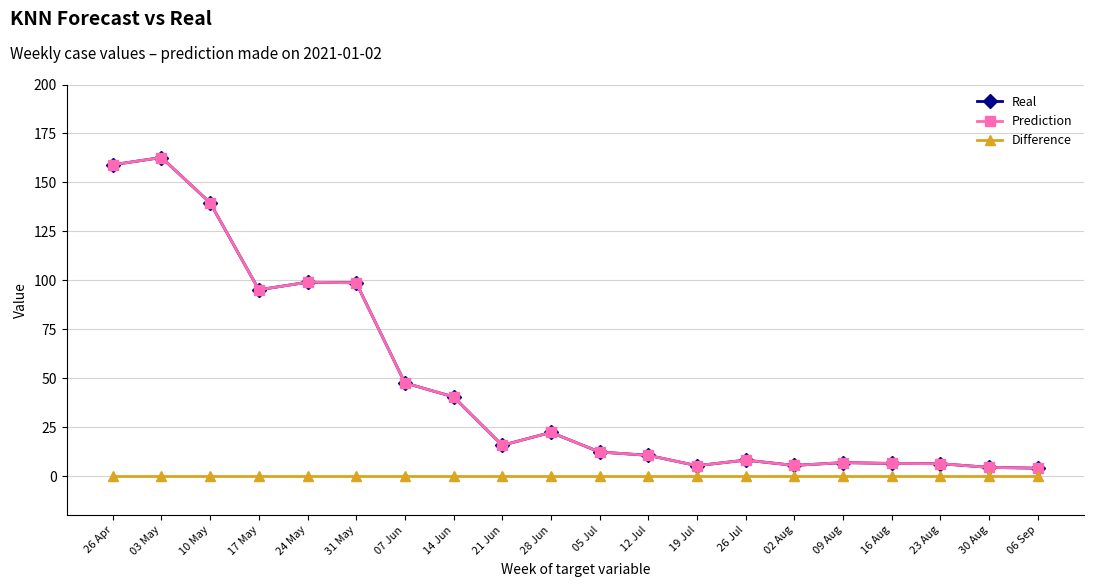

Reading left to right, transcribe all the data shown in this chart.

Real: 26 Apr=159.0	03 May=162.7	10 May=139.6	17 May=95.1	24 May=99.0	31 May=98.7	07 Jun=47.6	14 Jun=40.4	21 Jun=15.7	28 Jun=22.3	05 Jul=12.3	12 Jul=10.6	19 Jul=5.3	26 Jul=8.1	02 Aug=5.4	09 Aug=6.9	16 Aug=6.4	23 Aug=6.3	30 Aug=4.4	06 Sep=4.0
Prediction: 26 Apr=159.0	03 May=162.7	10 May=139.6	17 May=95.1	24 May=99.0	31 May=98.7	07 Jun=47.6	14 Jun=40.4	21 Jun=15.7	28 Jun=22.3	05 Jul=12.3	12 Jul=10.6	19 Jul=5.3	26 Jul=8.1	02 Aug=5.4	09 Aug=6.9	16 Aug=6.4	23 Aug=6.3	30 Aug=4.4	06 Sep=4.0
Difference: 26 Apr=0.0	03 May=0.0	10 May=0.0	17 May=0.0	24 May=0.0	31 May=0.0	07 Jun=0.0	14 Jun=0.0	21 Jun=0.0	28 Jun=0.0	05 Jul=0.0	12 Jul=0.0	19 Jul=0.0	26 Jul=0.0	02 Aug=0.0	09 Aug=0.0	16 Aug=0.0	23 Aug=0.0	30 Aug=0.0	06 Sep=0.0